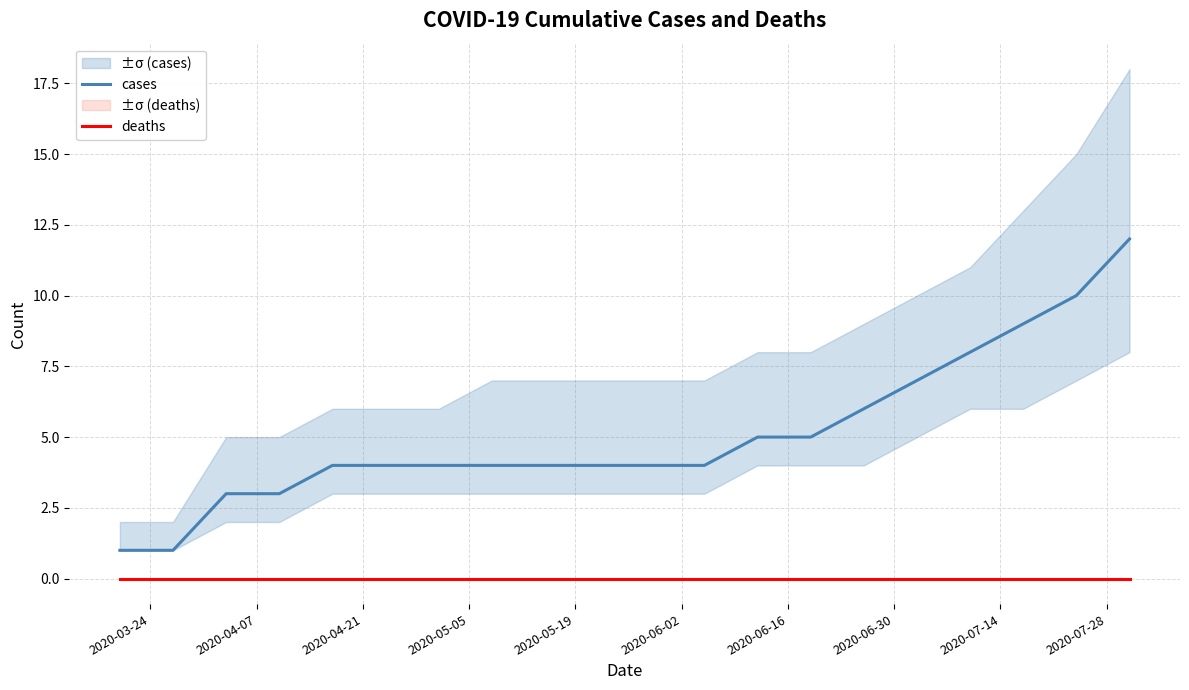

True or false: deaths and cases intersect in this chart.

False